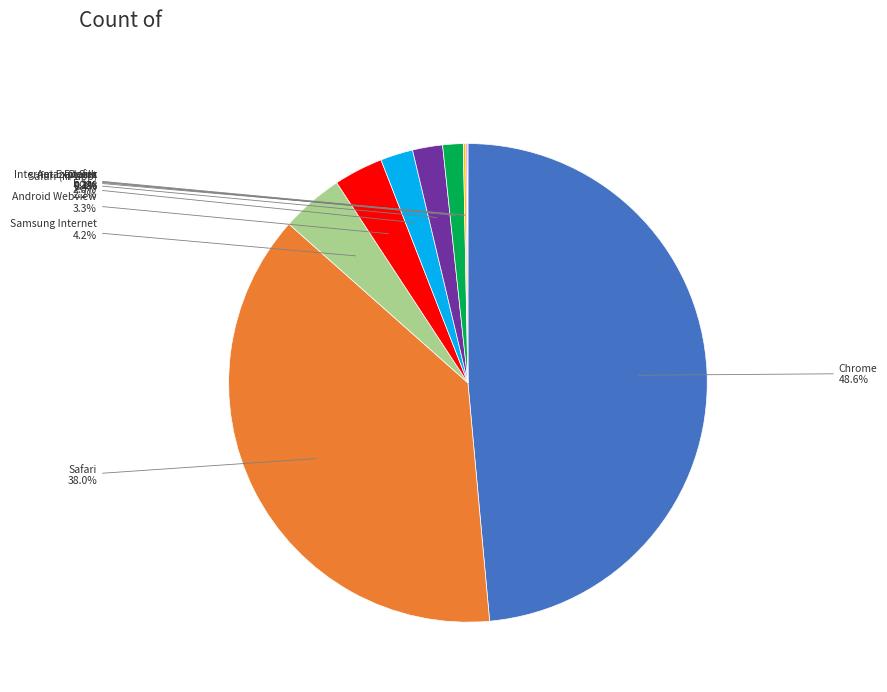

Does any single category account for the majority?

No